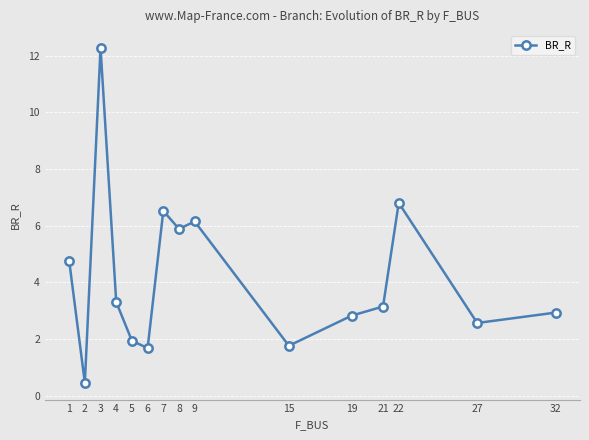

True or false: the data has more than 1 interior local peaks.

True